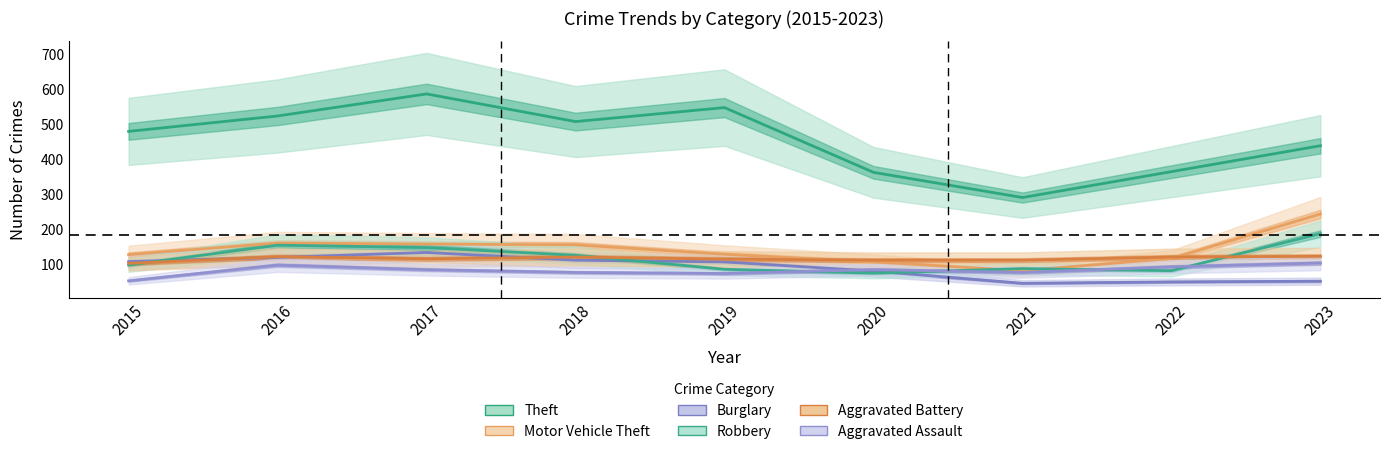

Which series has the widest spread of values?

Theft